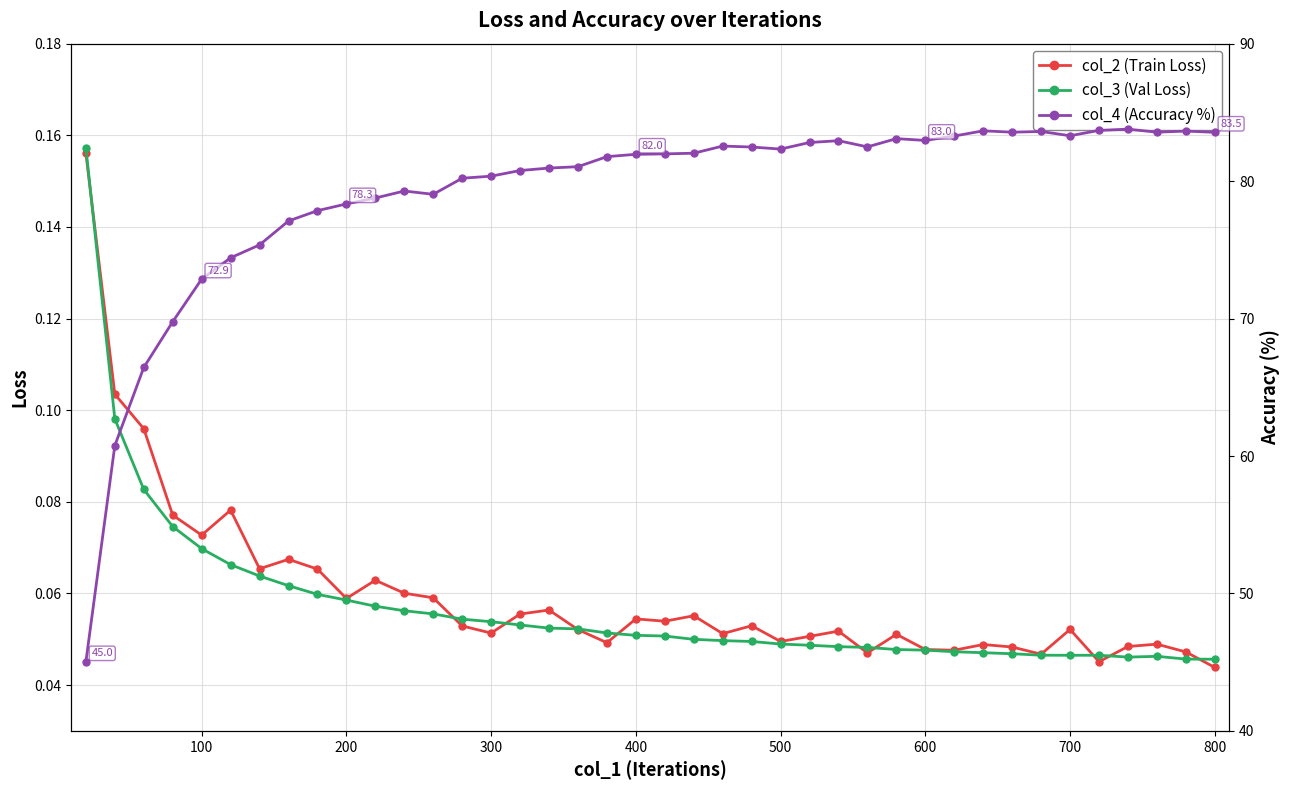

Where is the first local minimum for col_2 (Train Loss)?

100